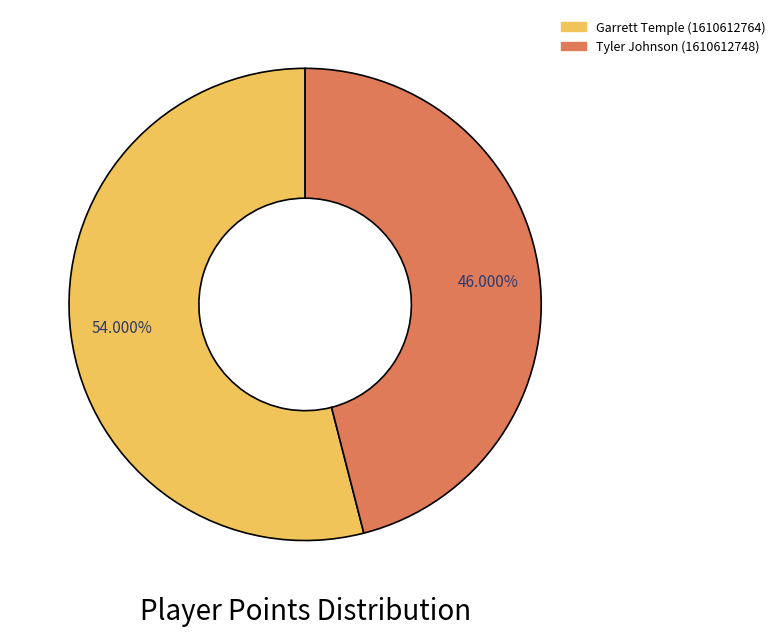

Is it true that Tyler Johnson (1610612748) is 46% of the pie?

True